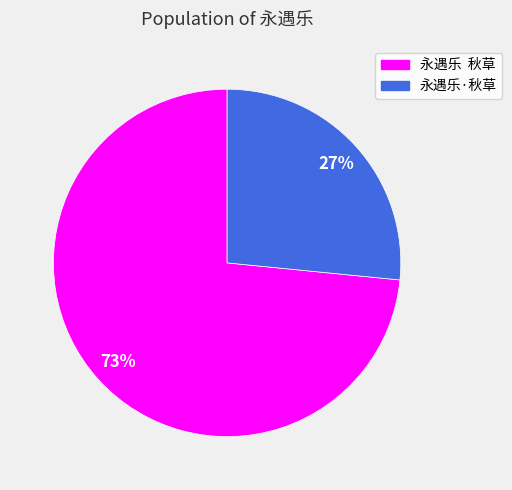

Which slice is the smallest?

永遇乐·秋草